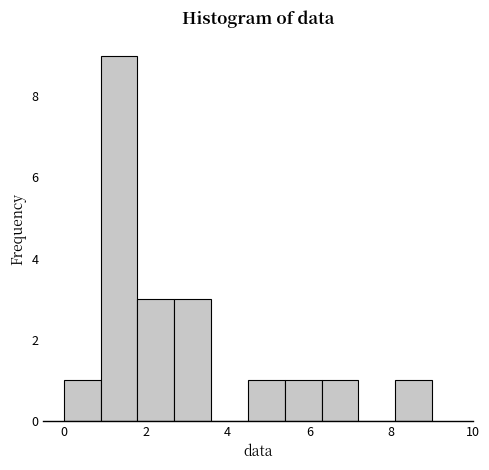

Reading left to right, list every bar in this chart as the range it spans on the x-axis followed by its height. Neither the bar edges nor the heights are printed on the chart, so give them approximately, as read against the axes.

0.0 to 0.9: 1
0.9 to 1.8: 9
1.8 to 2.7: 3
2.7 to 3.6: 3
3.6 to 4.5: 0
4.5 to 5.4: 1
5.4 to 6.3: 1
6.3 to 7.2: 1
7.2 to 8.1: 0
8.1 to 9.0: 1